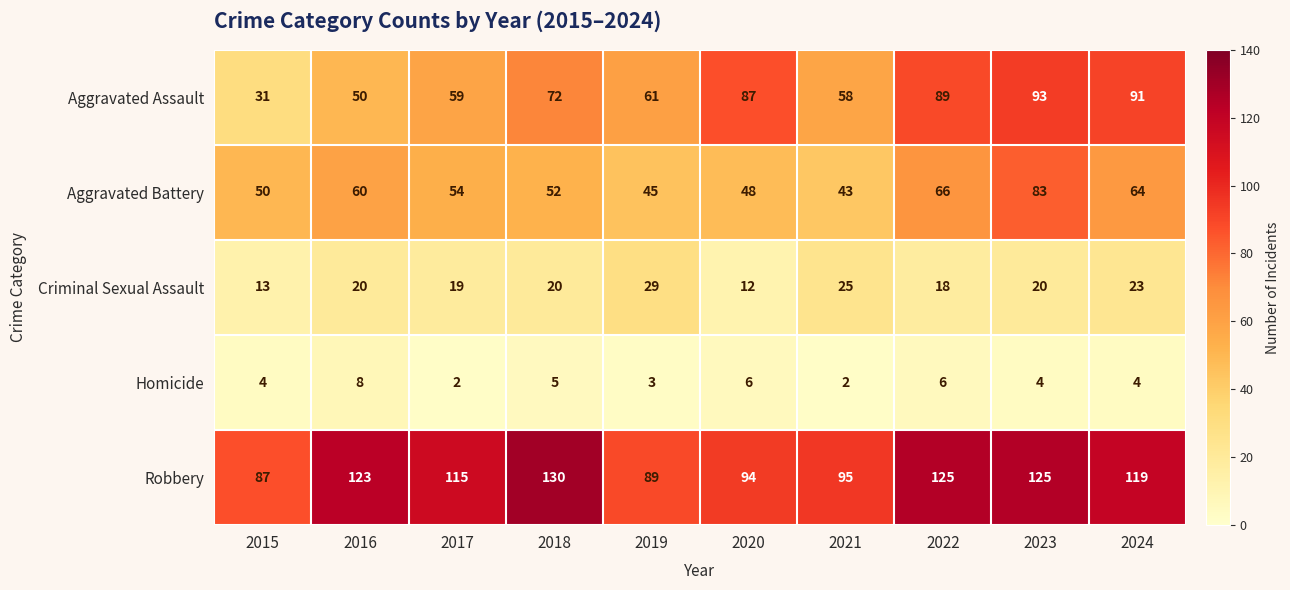

Where is Aggravated Assault nearest to the value 62?

2019